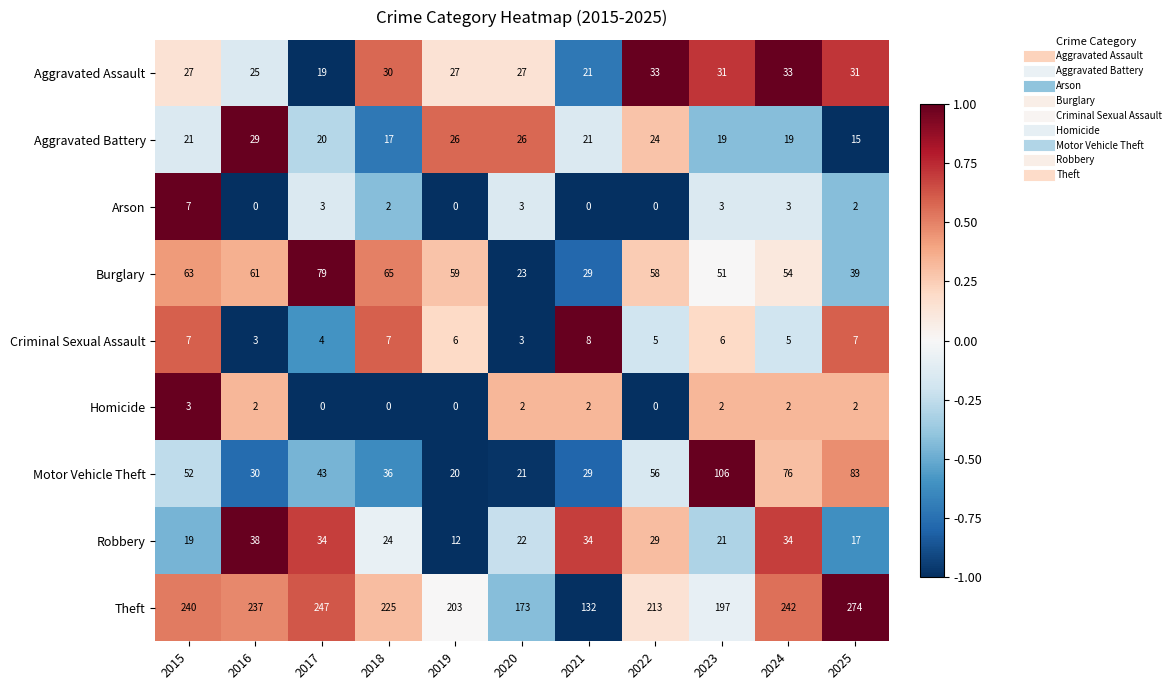

Is it true that Motor Vehicle Theft equals 8 at 2020?

False